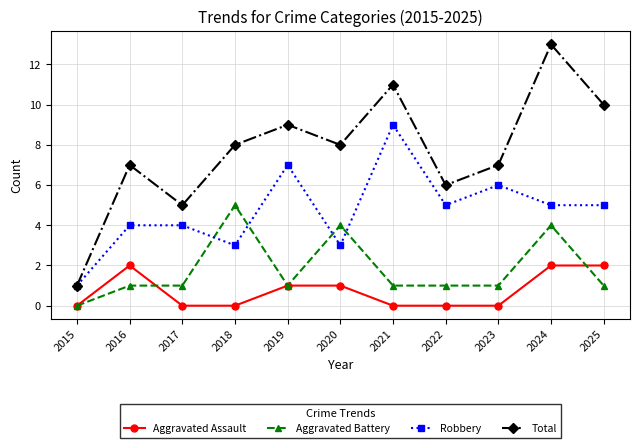

What value does the Robbery series have at 2025?

5